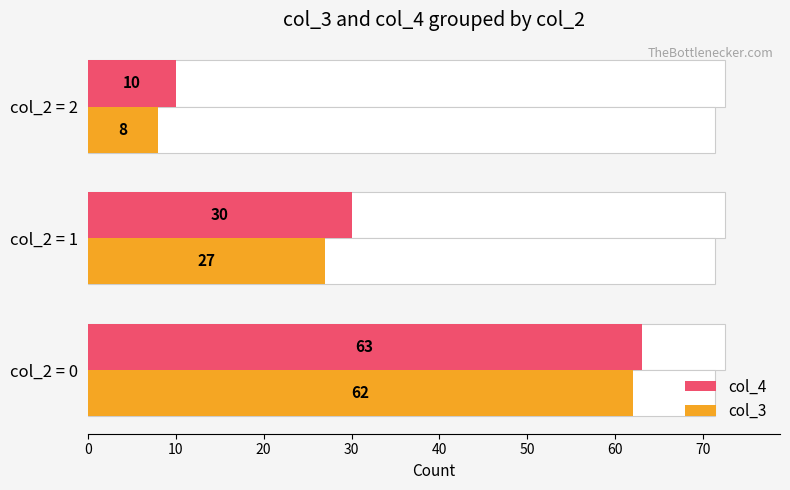

Rank the series by their average value, from lowest to highest.

col_3, col_4